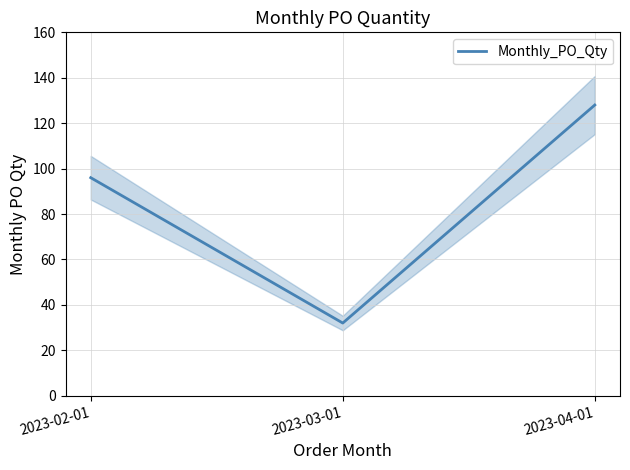

What value does the data have at 2023-03-01, to the nearest 5?

30